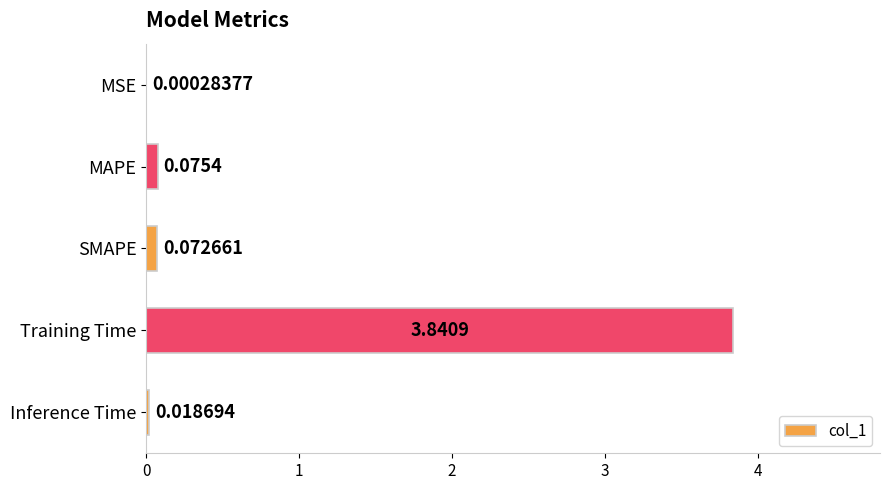

What is the change in value from MSE to MAPE?

+0.1